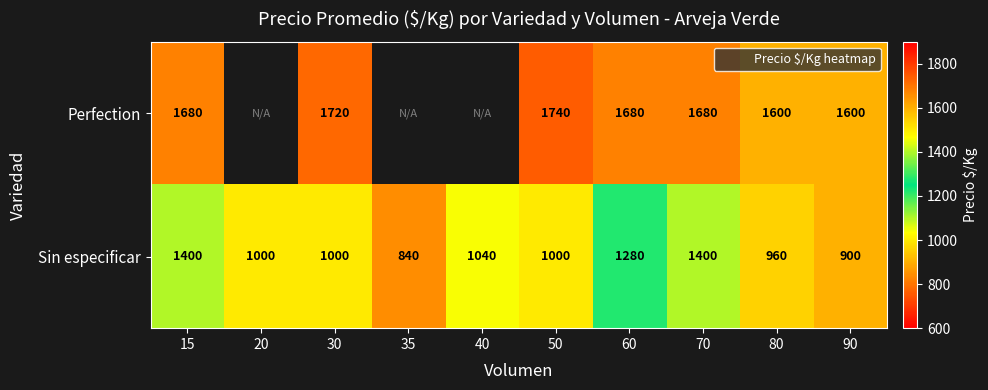

Which category has the lowest value in the Perfection series?

80